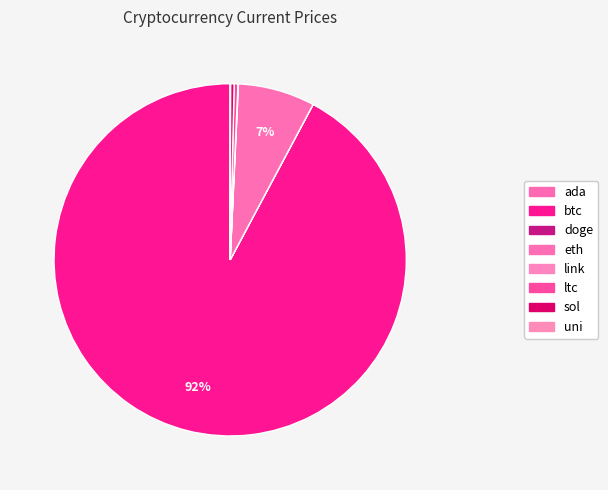

Between sol and uni, which is larger?

sol